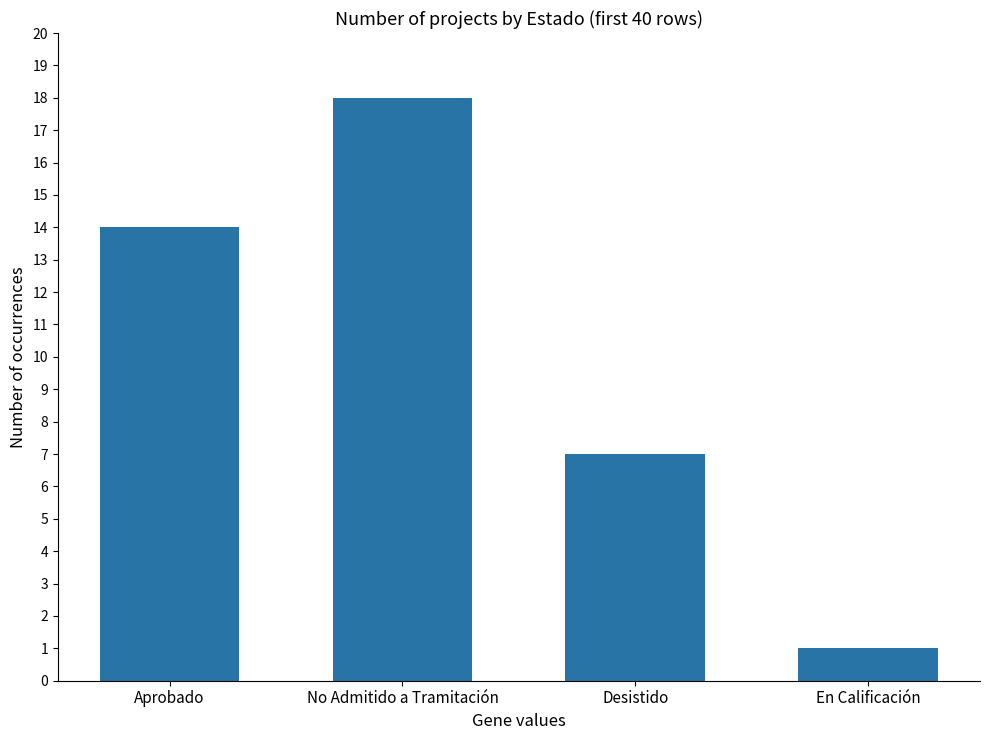

Reading right to left, transcribe all the data shown in this chart.

En Calificación=1	Desistido=7	No Admitido a Tramitación=18	Aprobado=14